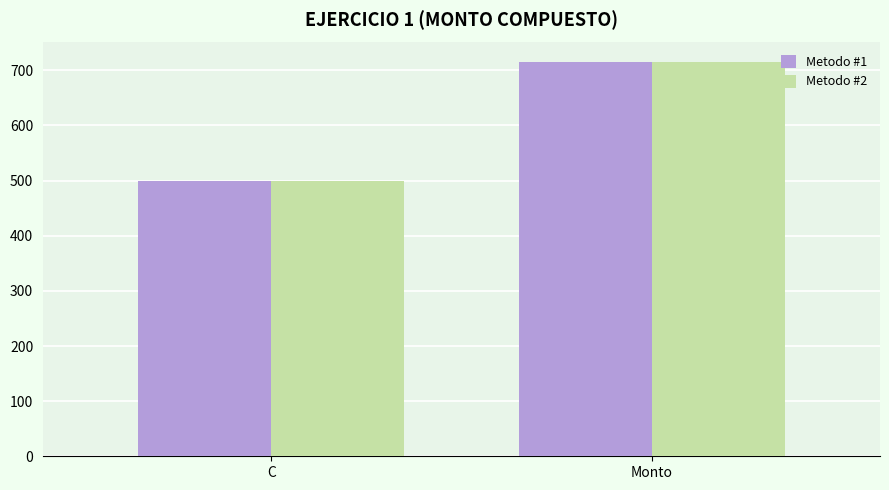

At which category is the sum across all series the highest?

Monto